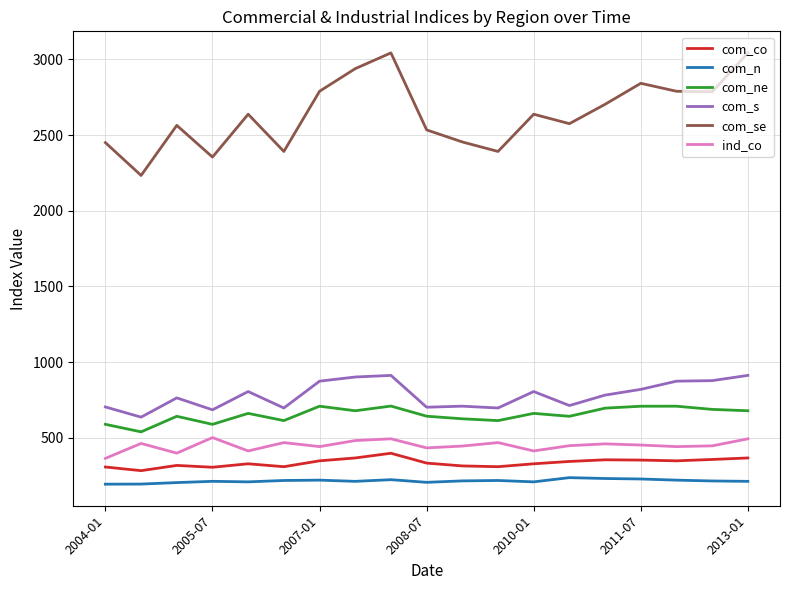

Which series has the widest spread of values?

com_se